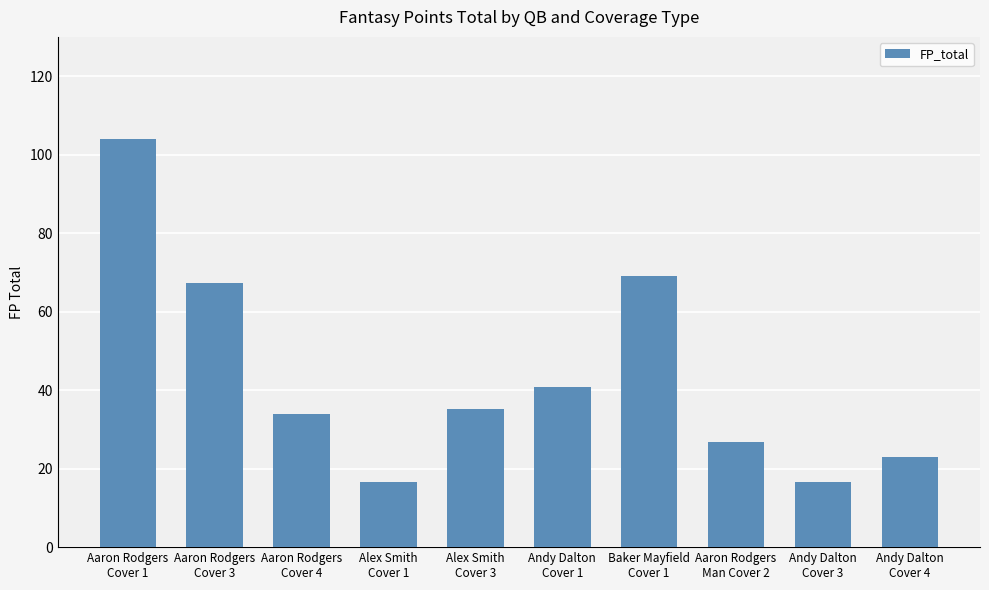

What value does the data have at Andy Dalton
Cover 1?

40.8